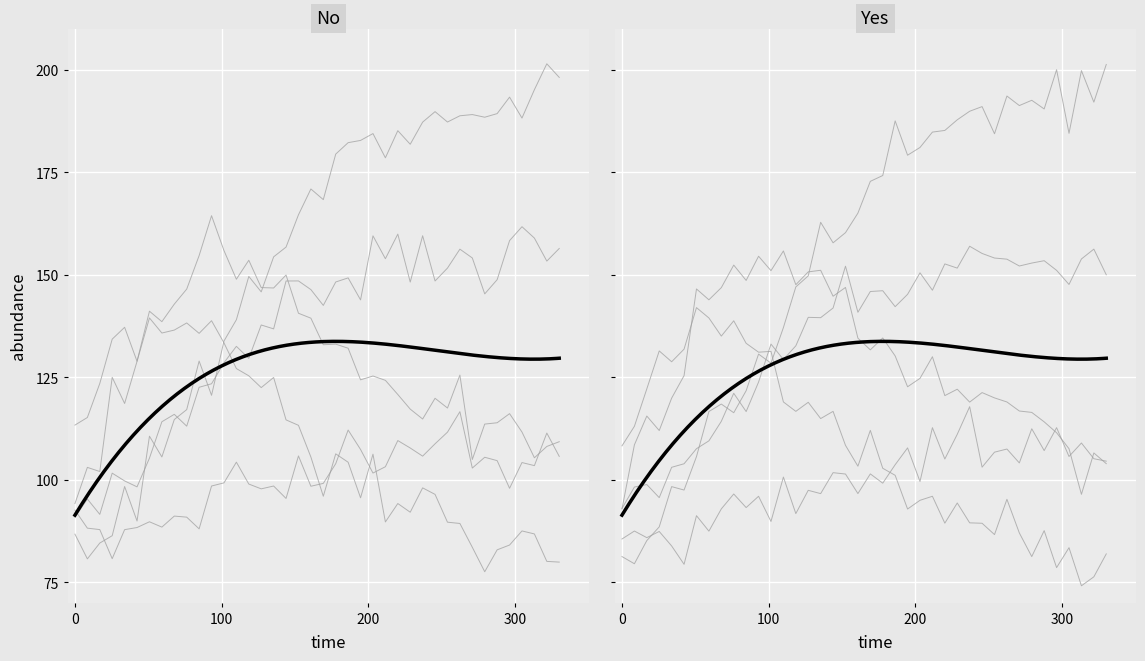

The value of species_0 at 19 is 173.6. True or false?

False